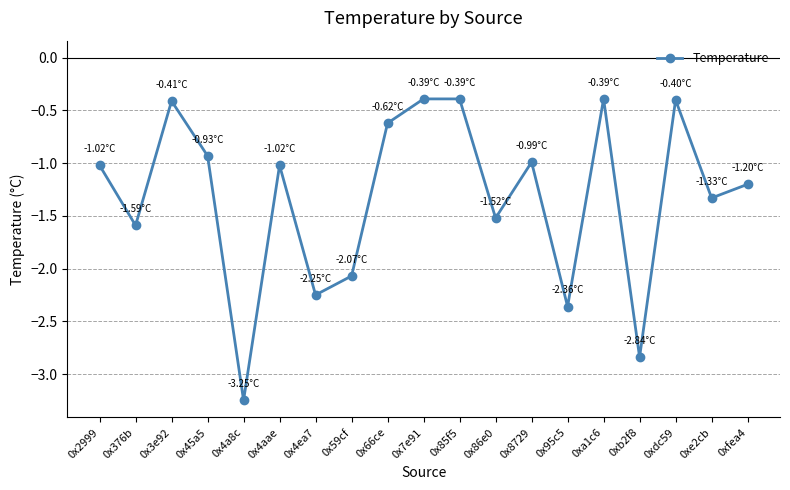

At which category does the data reach its first local peak?

0x3e92